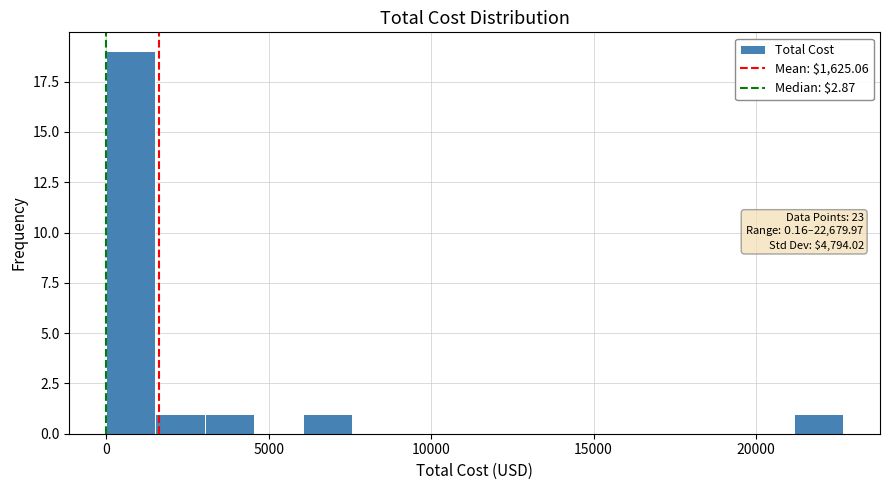

Read against the x-axis, roughly where is the centre of the tallest bar?

1000